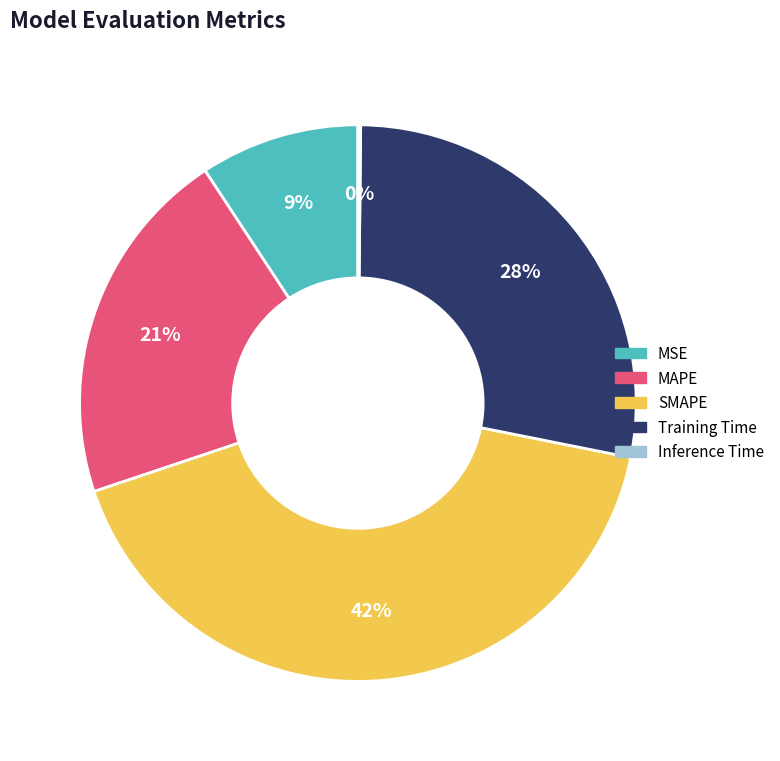

The MAPE slice represents 21% of the pie. True or false?

True